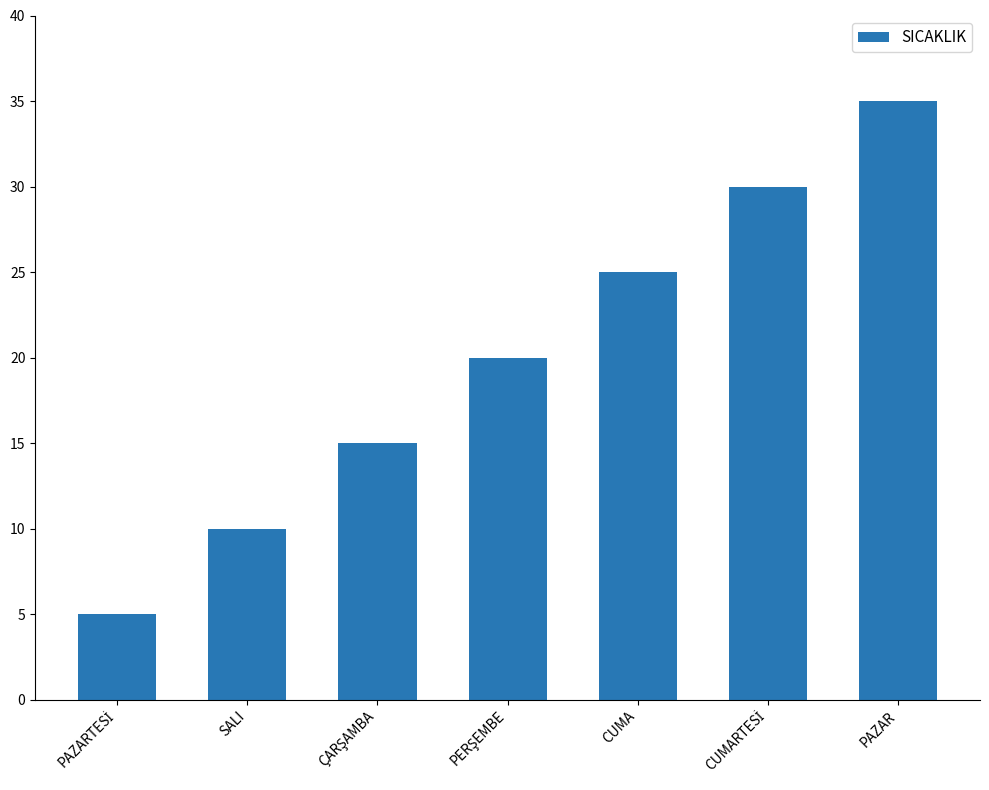

Reading left to right, extract all data points from this chart.

5	10	15	20	25	30	35